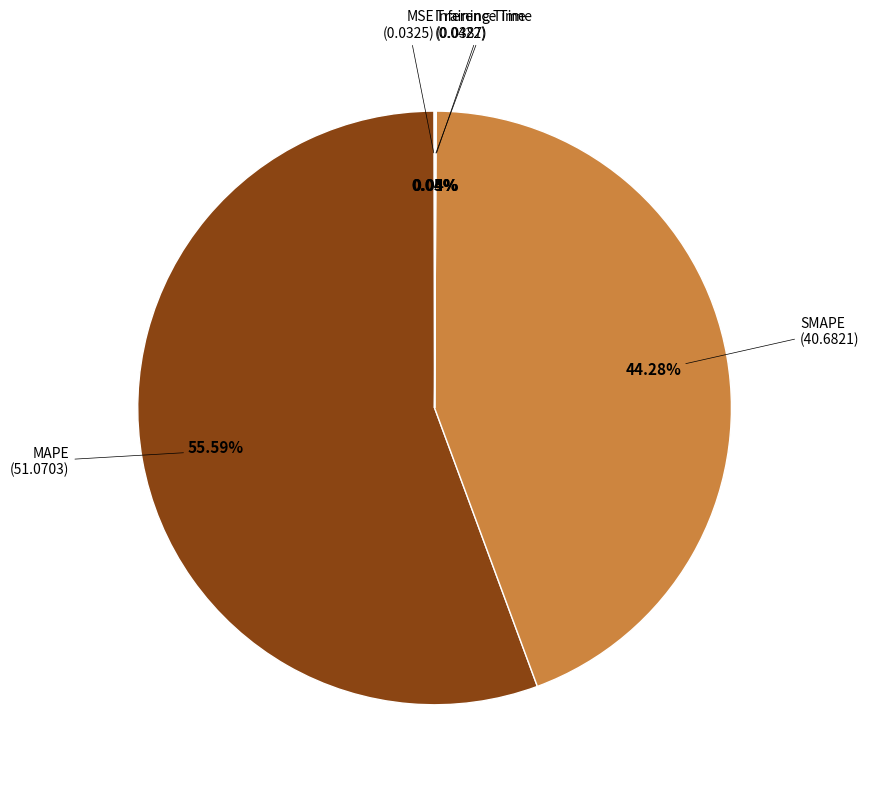

Which slice represents more than half of the pie?

MAPE